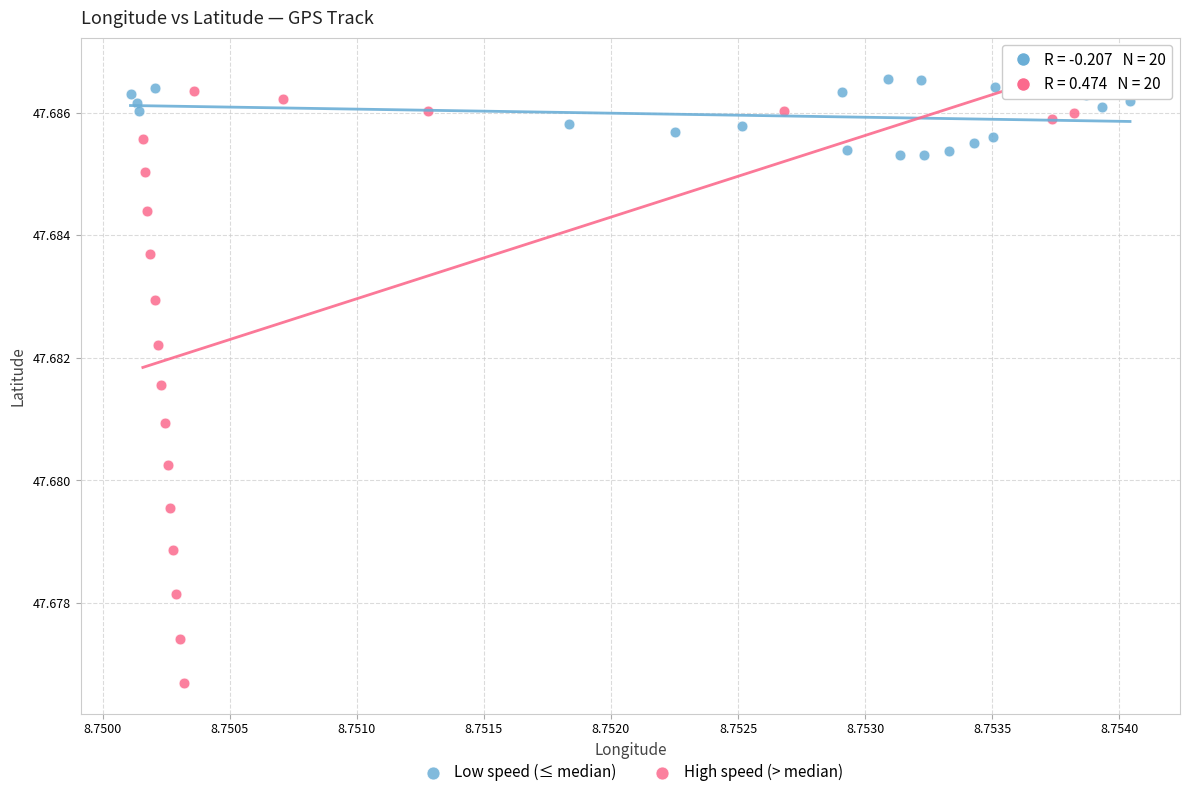

Which series has the largest Y range (max minus min)?

High speed (> median)